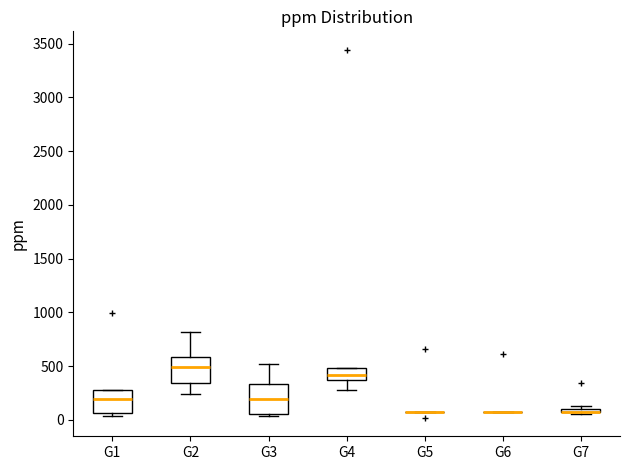

Where does the lower whisker of the box for G4 end on the y-axis? The values are not printed on the chart, so give them approximately, as read against the axis.

300